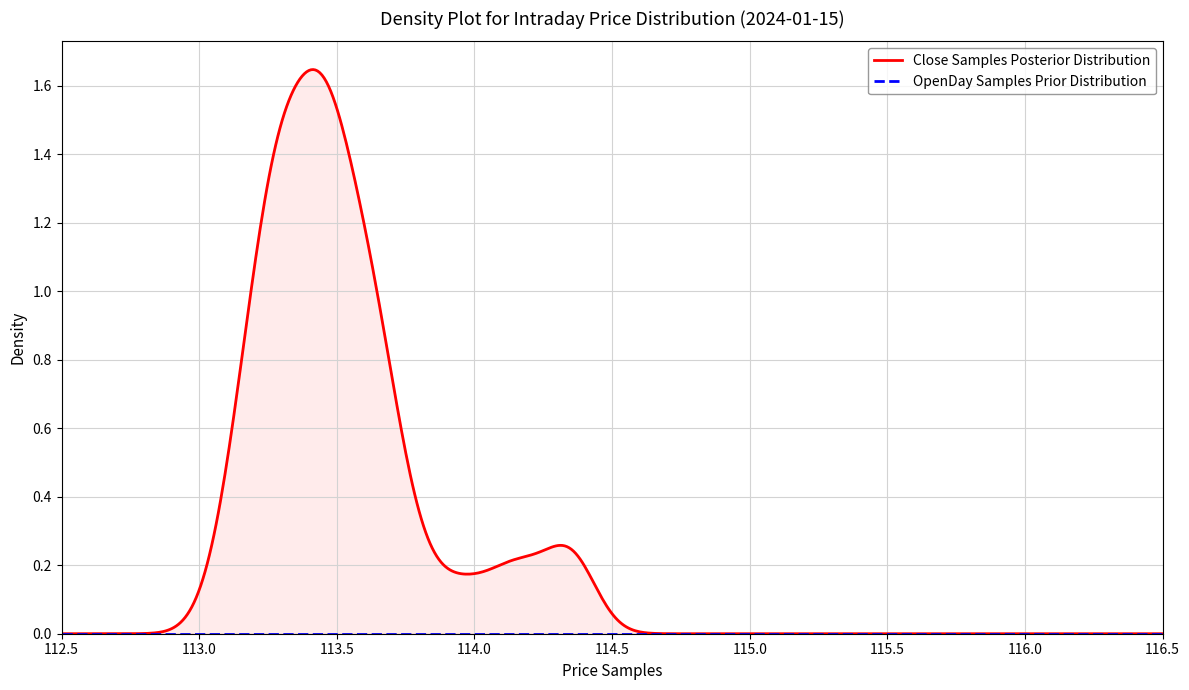

The High series shows 203.6 at 2024-01-15 11:30. True or false?

False